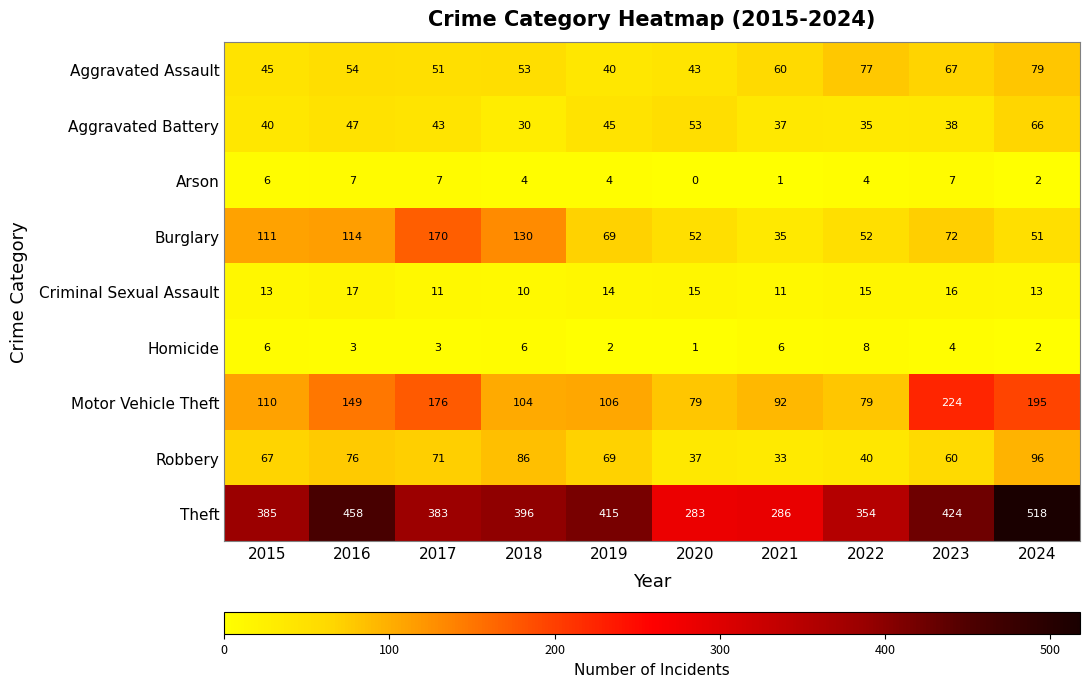

What is the total value across all series at 2022?

664